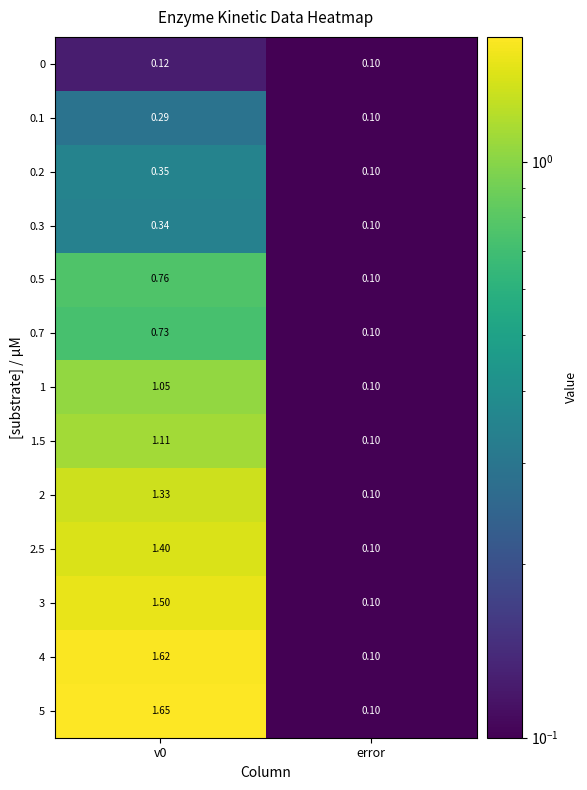

What is the minimum value shown in the chart?

0.1